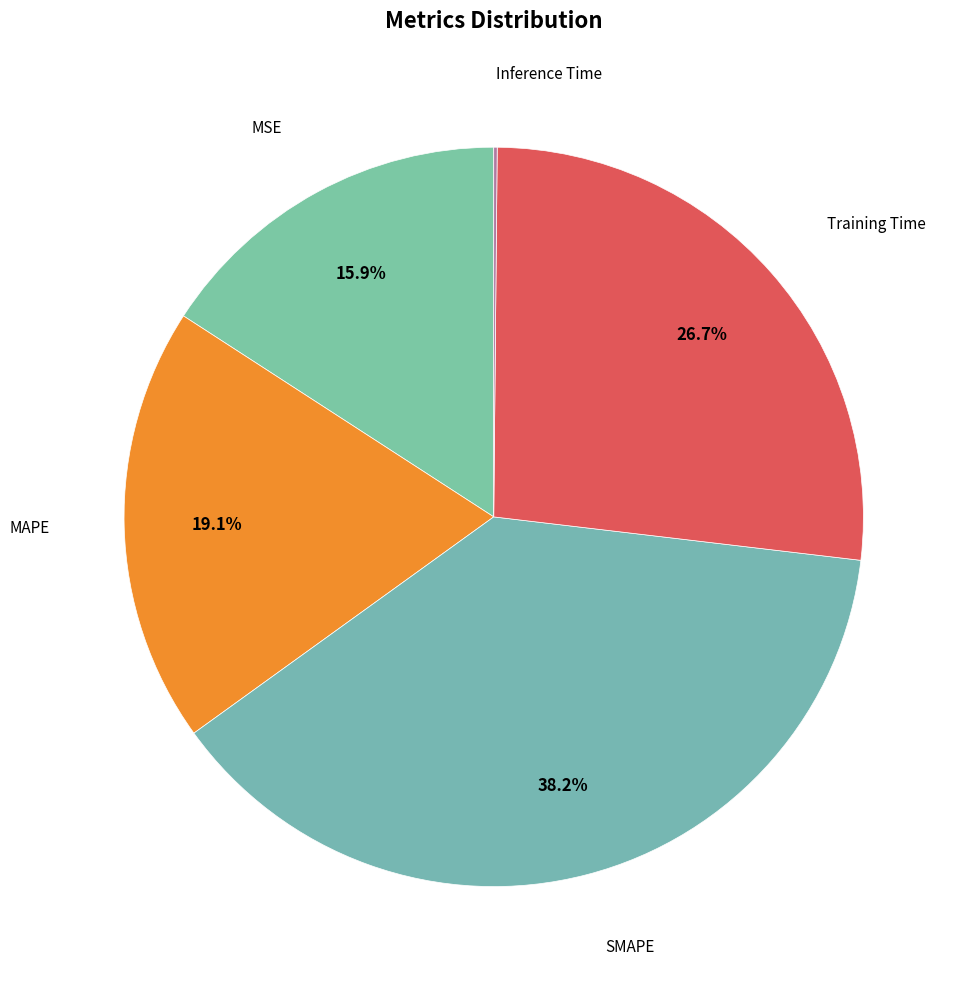

What is the total percentage of Training Time and MAPE?

45.8%